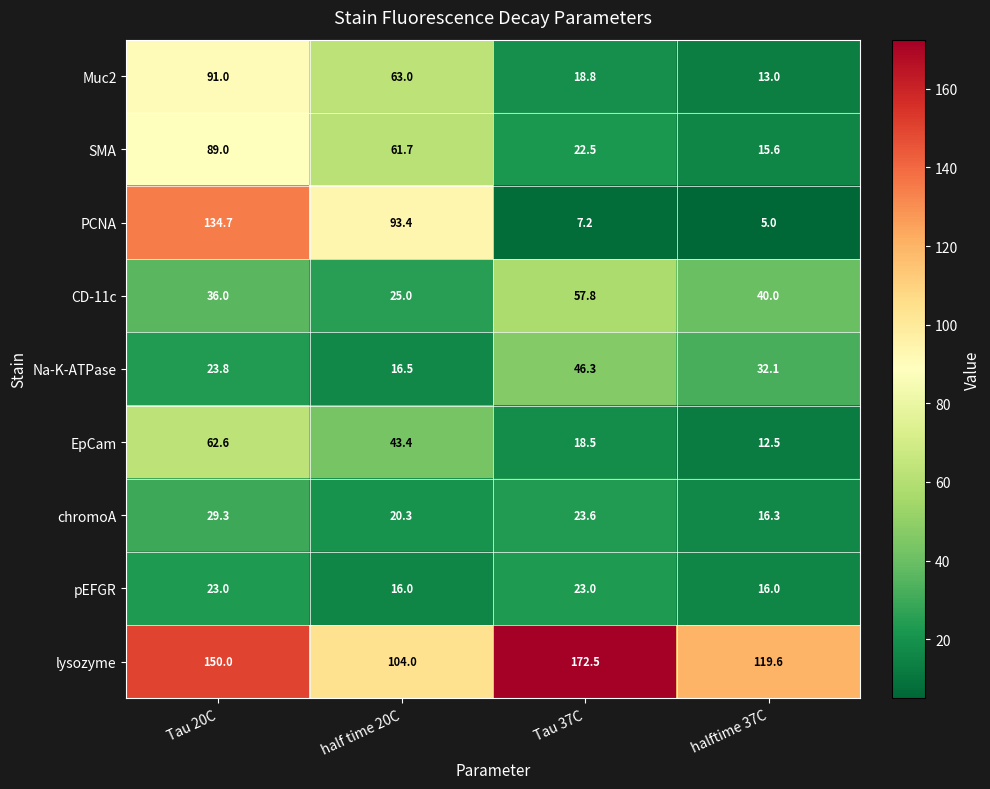

The Na-K-ATPase series shows 41.3 at Tau 20C. True or false?

False